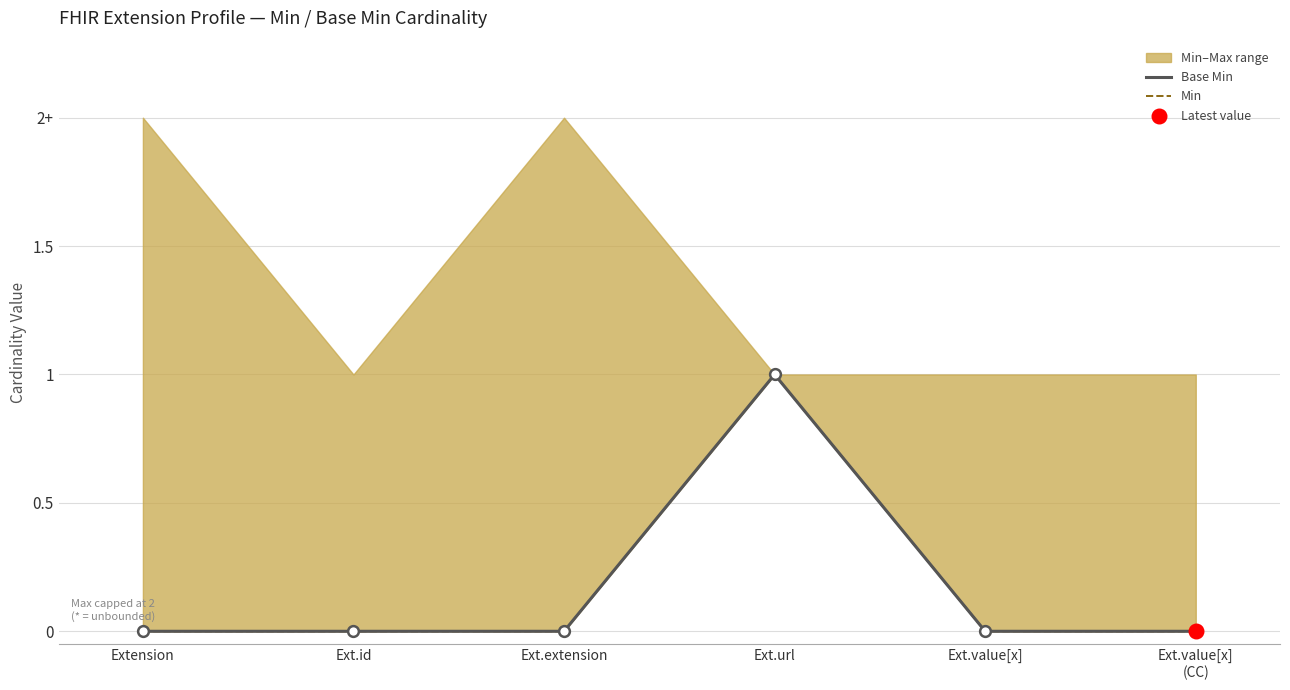

Which series reaches the minimum Y coordinate?

Base Min